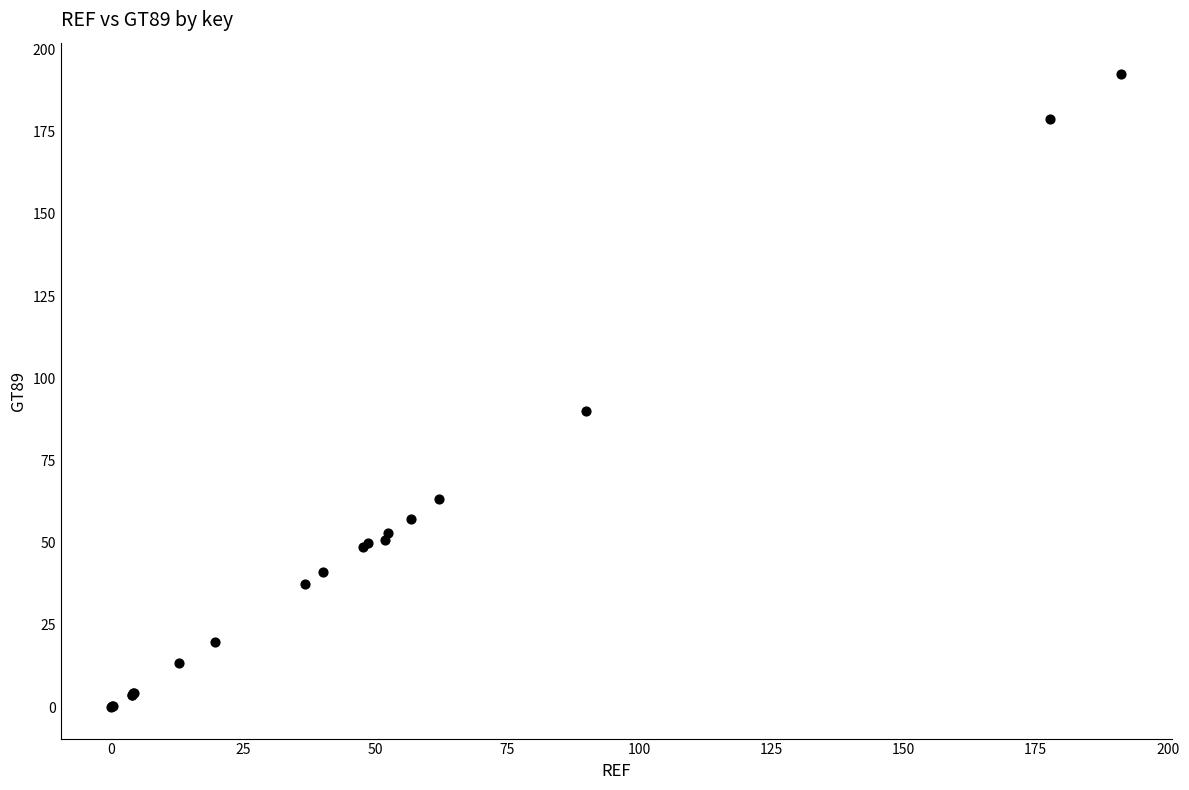

What Y value in the scatter plot is closest to 96?

90.0